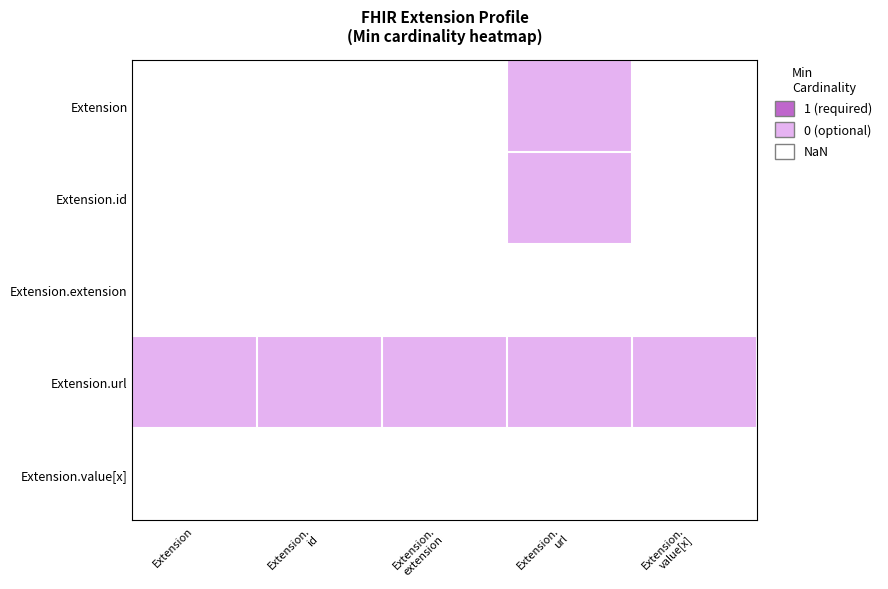

Reading right to left, transcribe all the data shown in this chart.

Extension: Extension.
value[x]=0	Extension.
url=1	Extension.
extension=0	Extension.
id=0	Extension=0
Extension.id: Extension.
value[x]=0	Extension.
url=1	Extension.
extension=0	Extension.
id=0	Extension=0
Extension.extension: Extension.
value[x]=0	Extension.
url=0	Extension.
extension=0	Extension.
id=0	Extension=0
Extension.url: Extension.
value[x]=1	Extension.
url=1	Extension.
extension=1	Extension.
id=1	Extension=1
Extension.value[x]: Extension.
value[x]=0	Extension.
url=0	Extension.
extension=0	Extension.
id=0	Extension=0